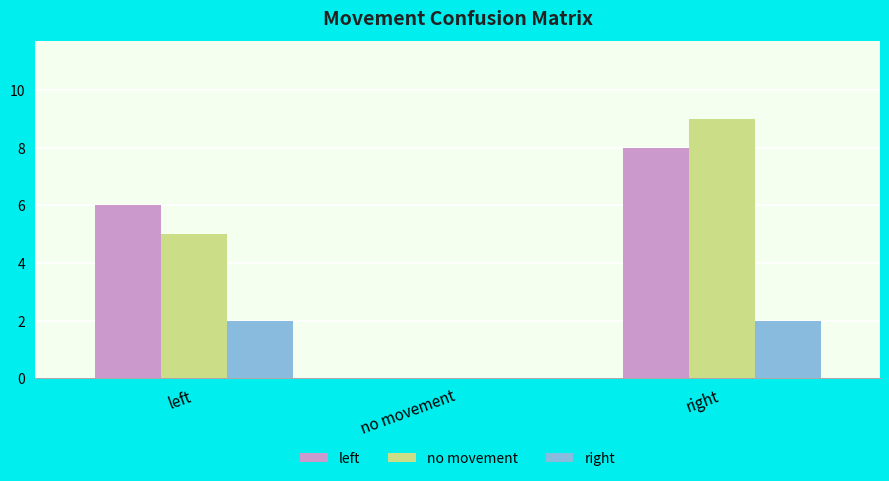

Count the number of data series in this chart.

3